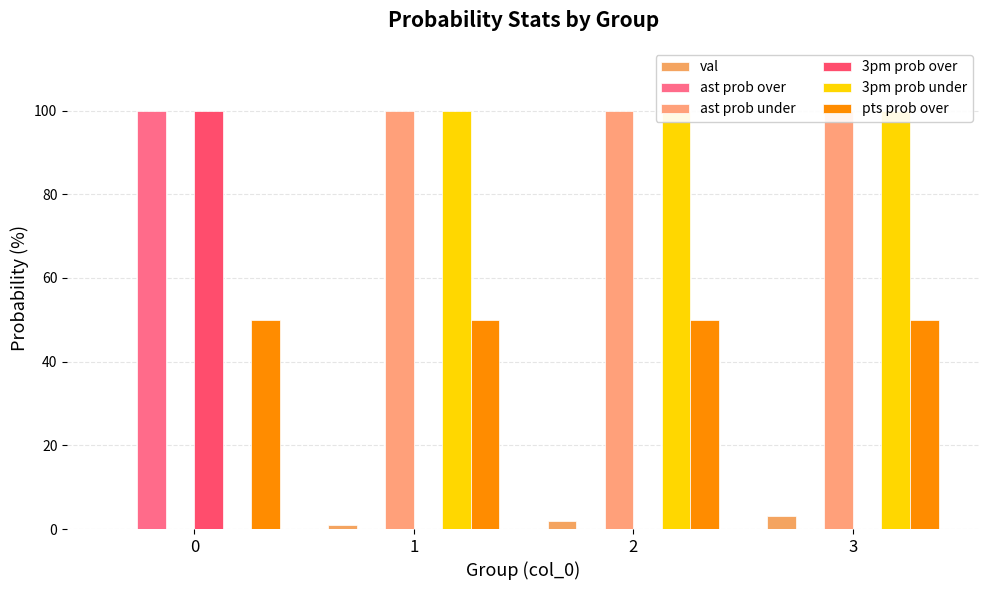

Reading left to right, extract all data points from this chart.

val: 0	1	2	3
ast prob over: 100	0	0	0
ast prob under: 0	100	100	100
3pm prob over: 100	0	0	0
3pm prob under: 0	100	100	100
pts prob over: 50	50	50	50